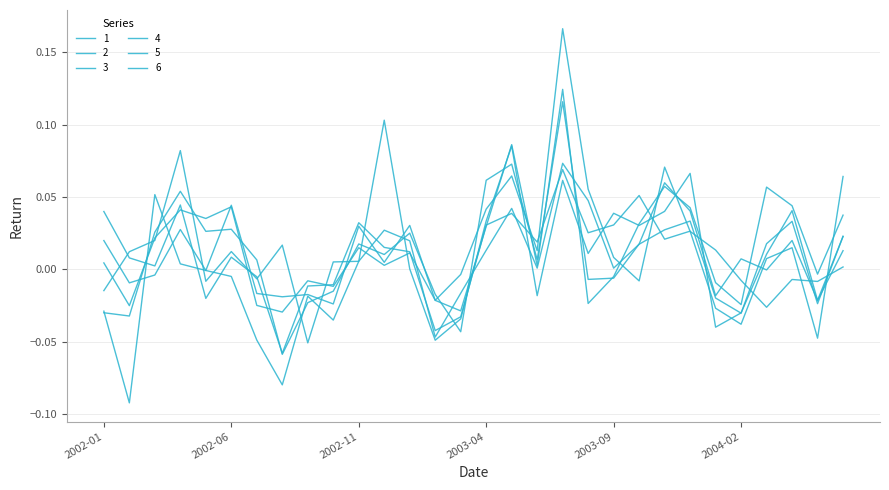

Which category has the highest value across all series?

2003-07